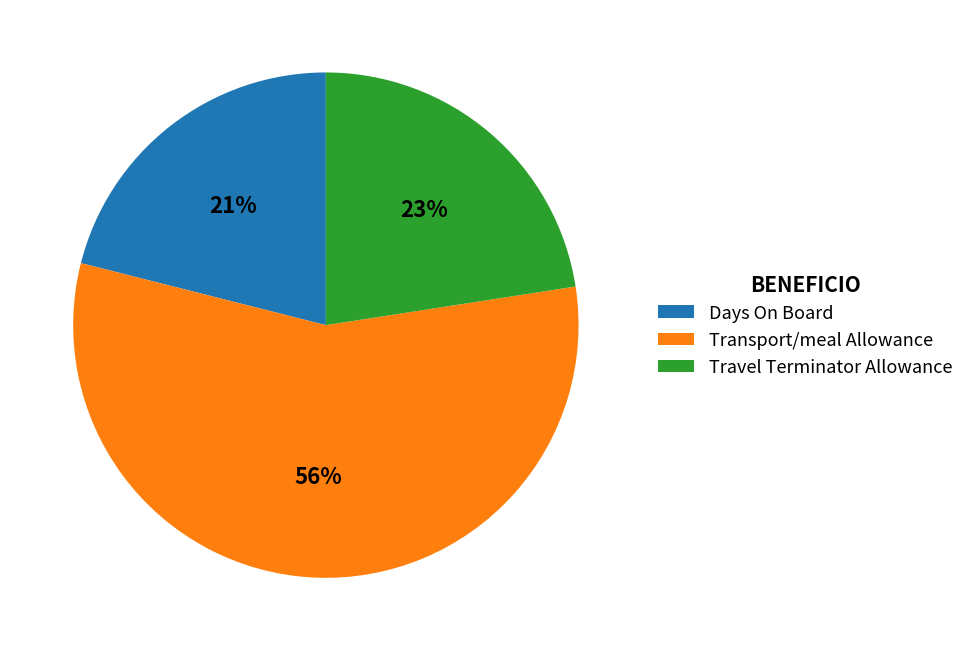

Rank the categories by value from lowest to highest.

Days On Board, Travel Terminator Allowance, Transport/meal Allowance